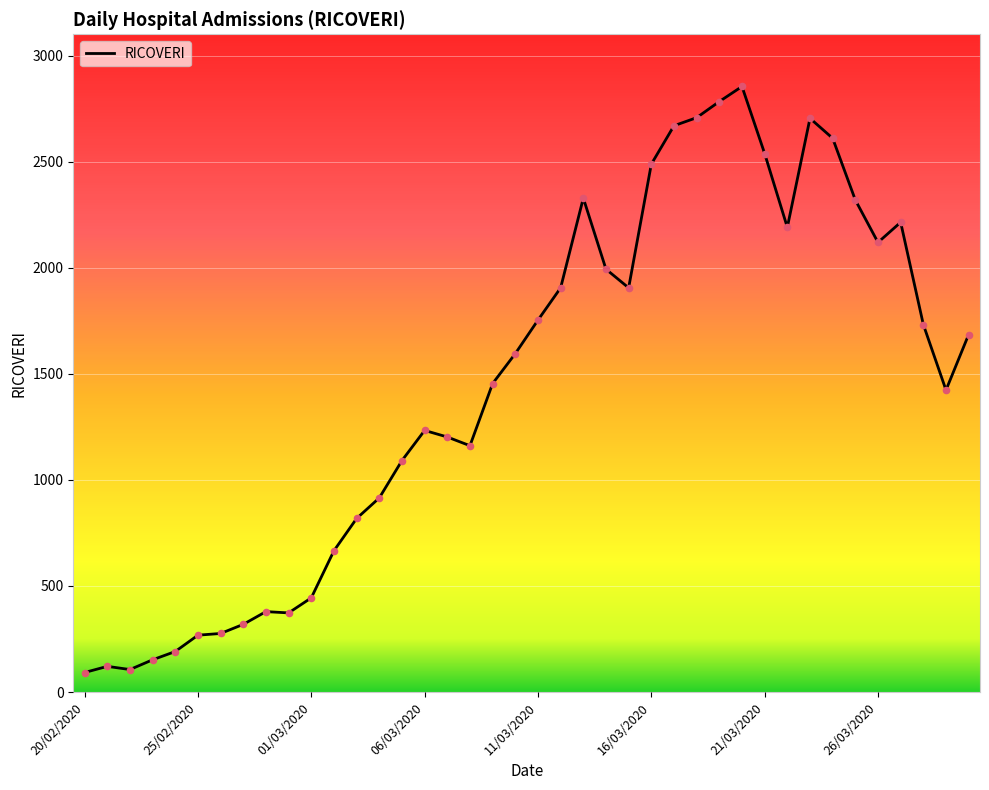

What is the maximum value shown in the chart?

2854